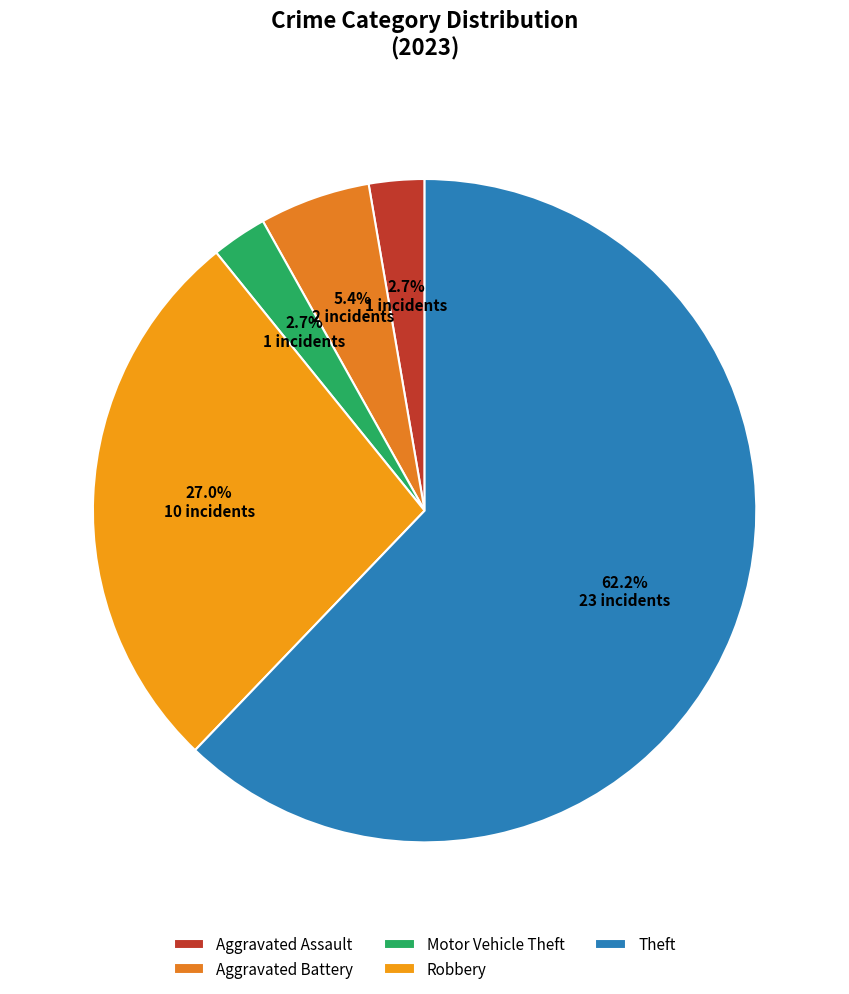

To the nearest percent, what is the average slice percentage?

20%